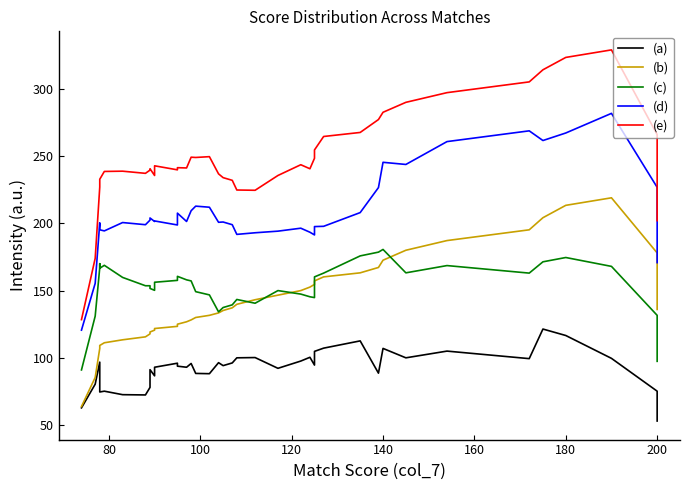

True or false: (b) and (a) intersect in this chart.

False